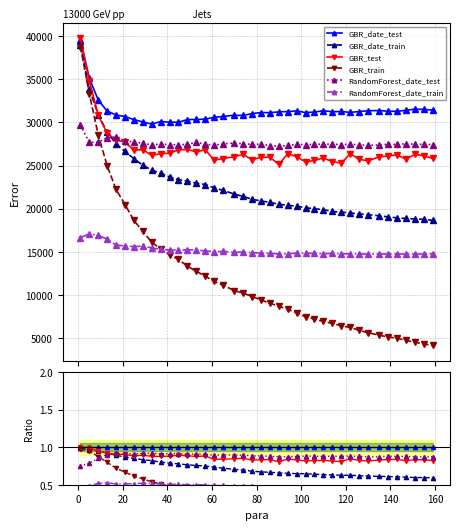

Is this an area chart (filled region under the line)?

No